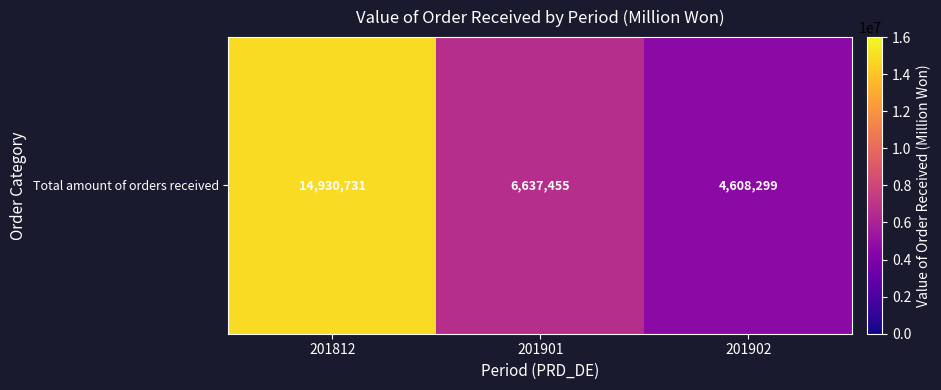

Reading right to left, extract all data points from this chart.

201902=4608299	201901=6637455	201812=14930731